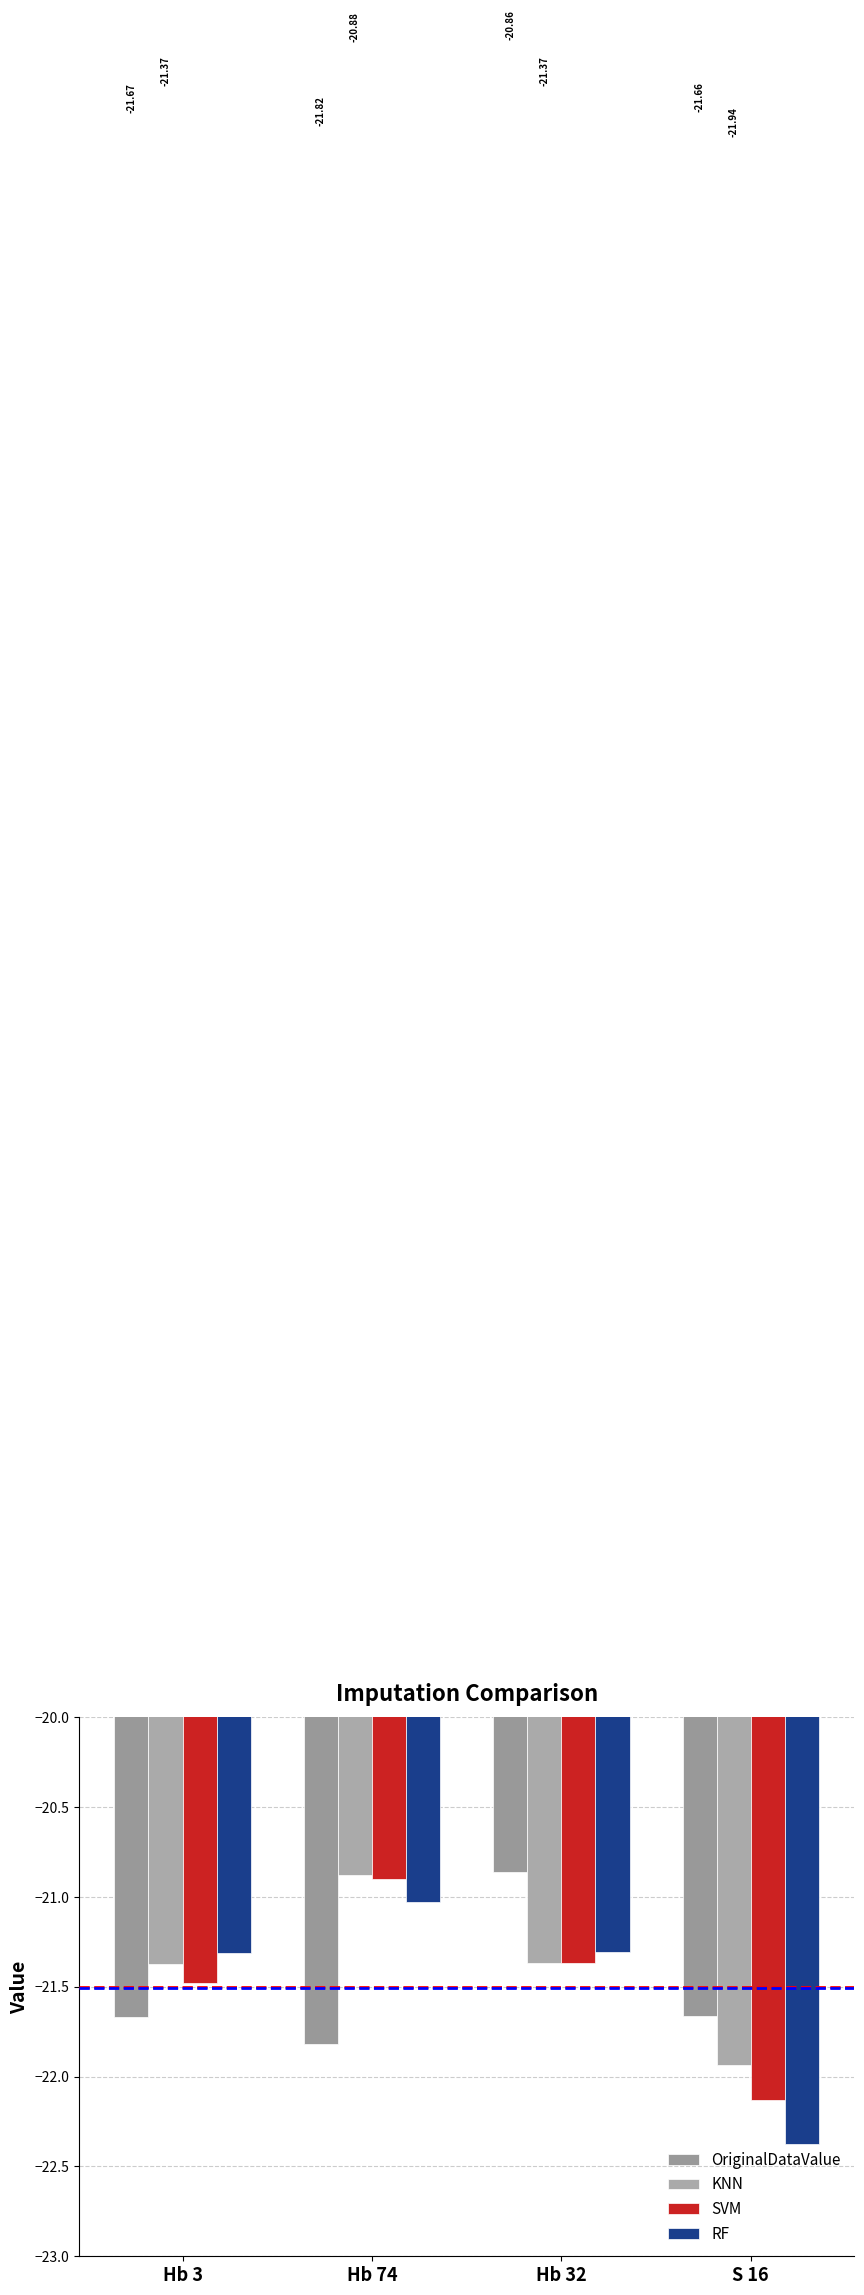

What is the label of the 1st bar from the left?

Hb 3